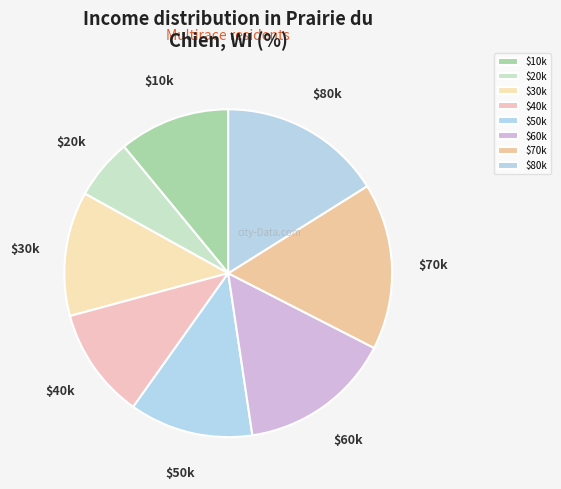

The $30k slice represents 12% of the pie. True or false?

True